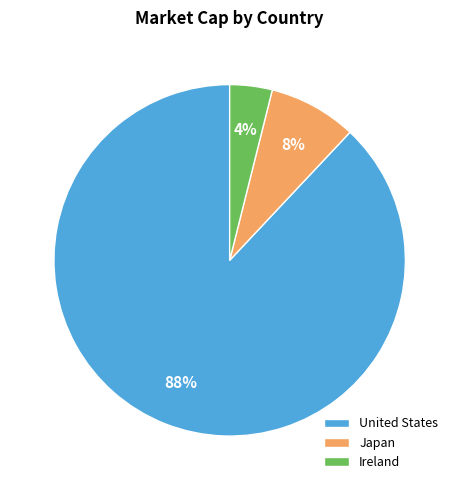

Is the sum of Ireland and United States greater than half?

Yes